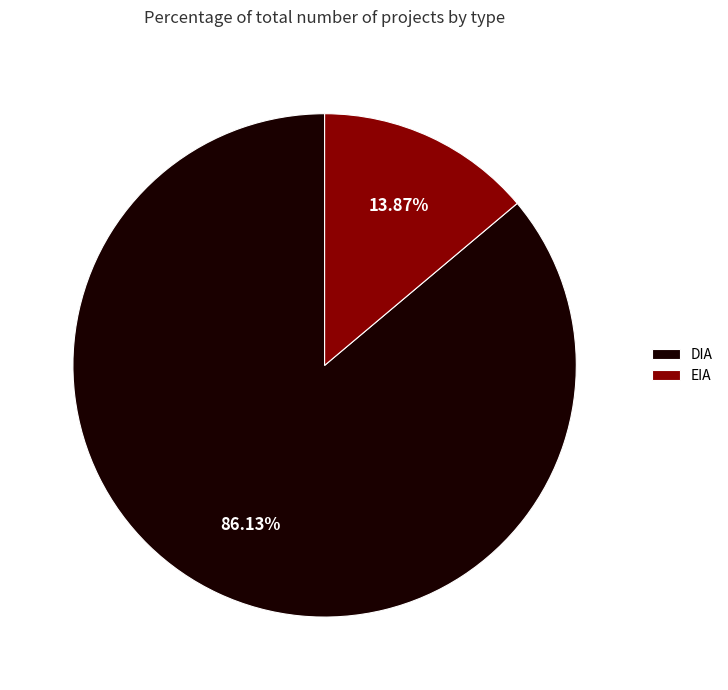

Which category has the smallest portion of the pie?

EIA